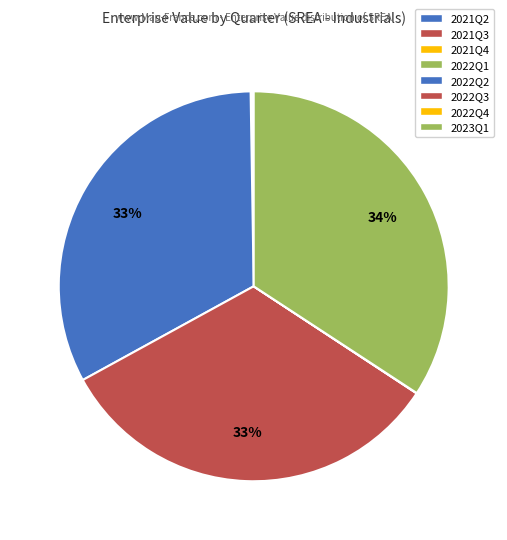

Is it true that 2022Q3 is 39% of the pie?

False